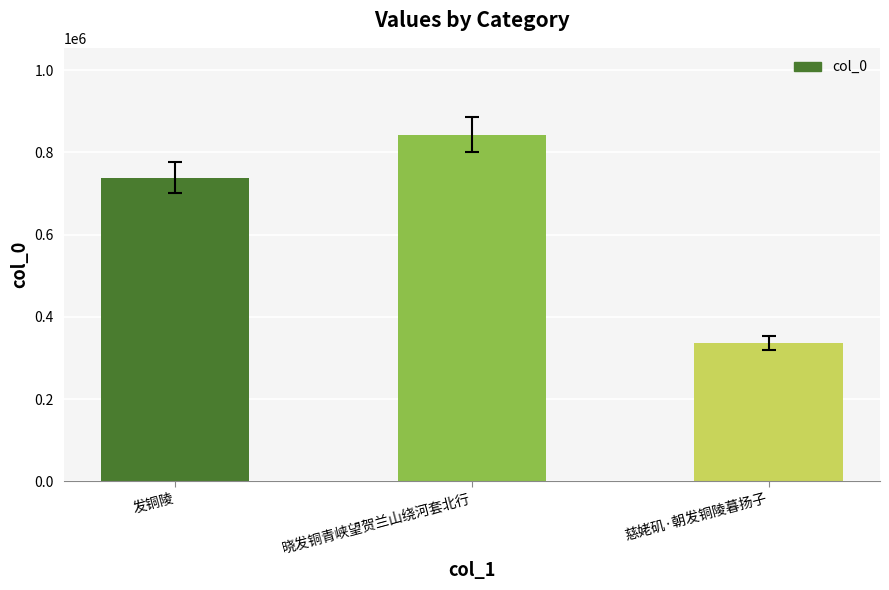

What is the greatest value displayed?

843410